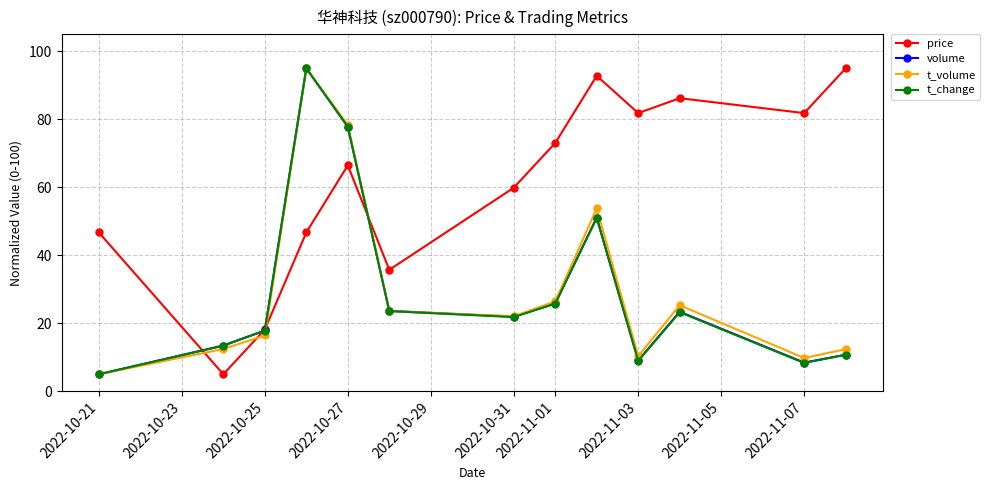

What is the lowest value of the t_change series?

5.0